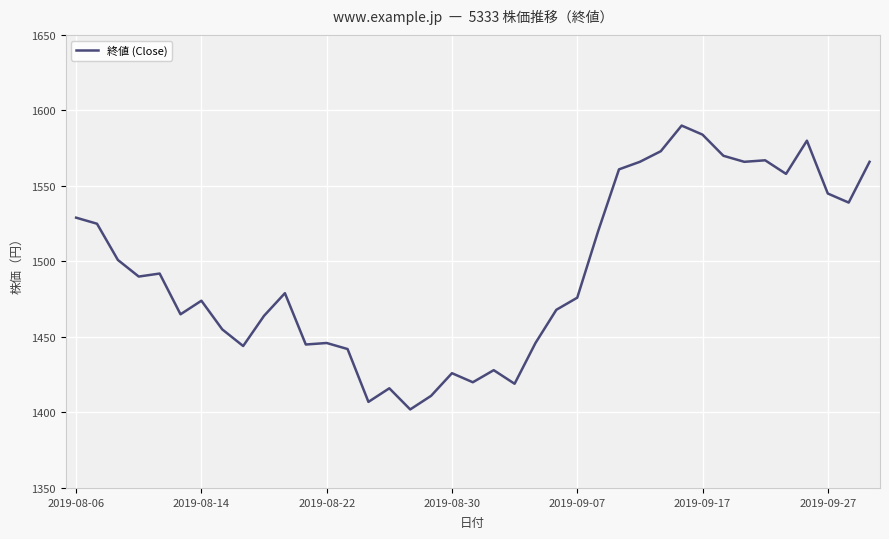

Does the chart have visible grid lines?

Yes